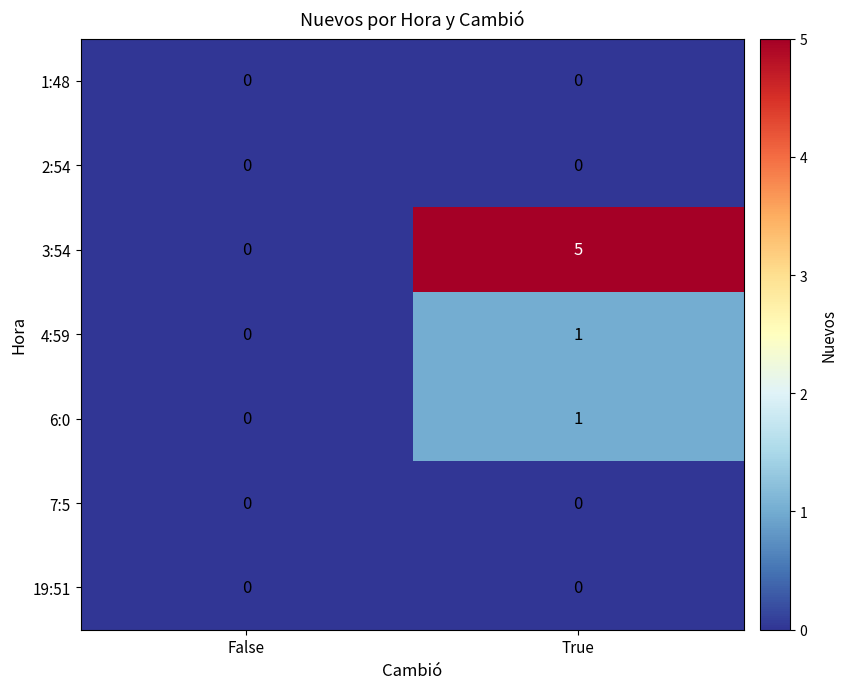

What is the greatest value displayed?

5